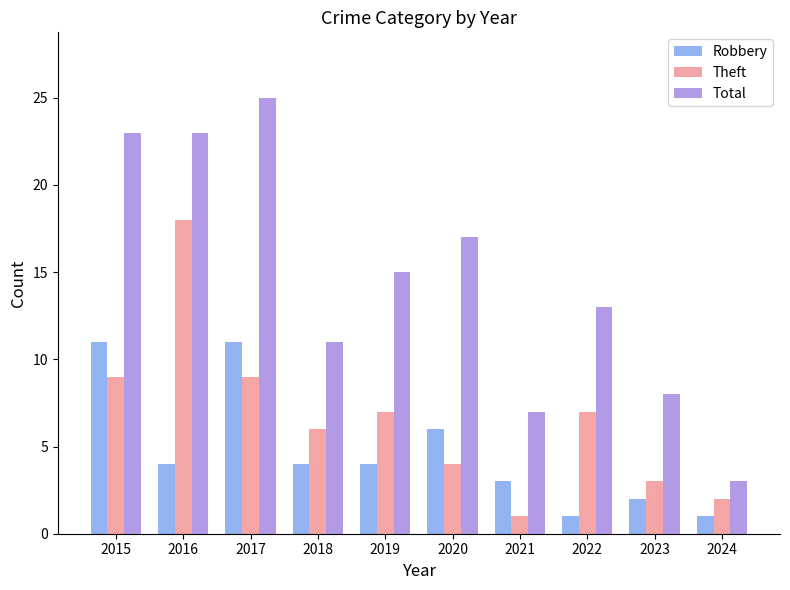

Count the number of data series in this chart.

3